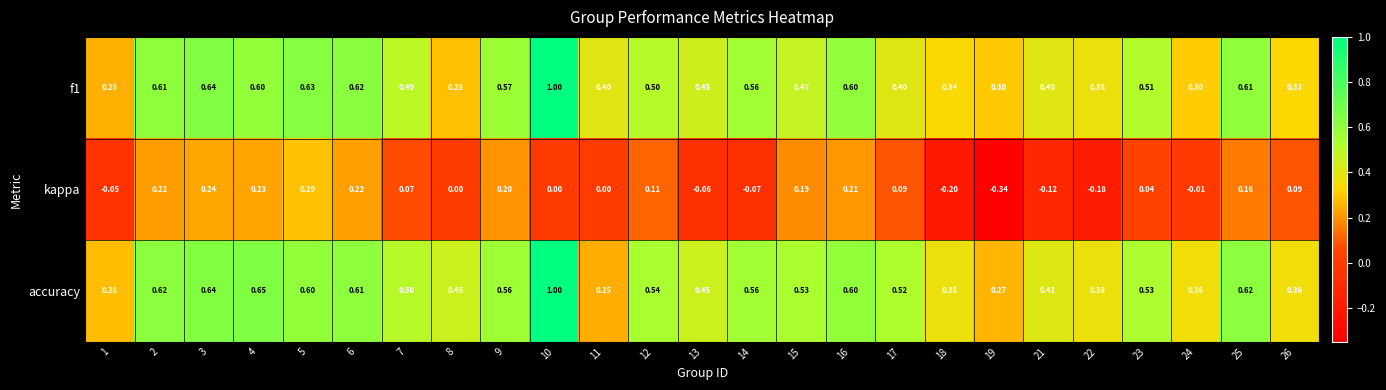

Between 7 and 14, which series saw the biggest shift?

kappa